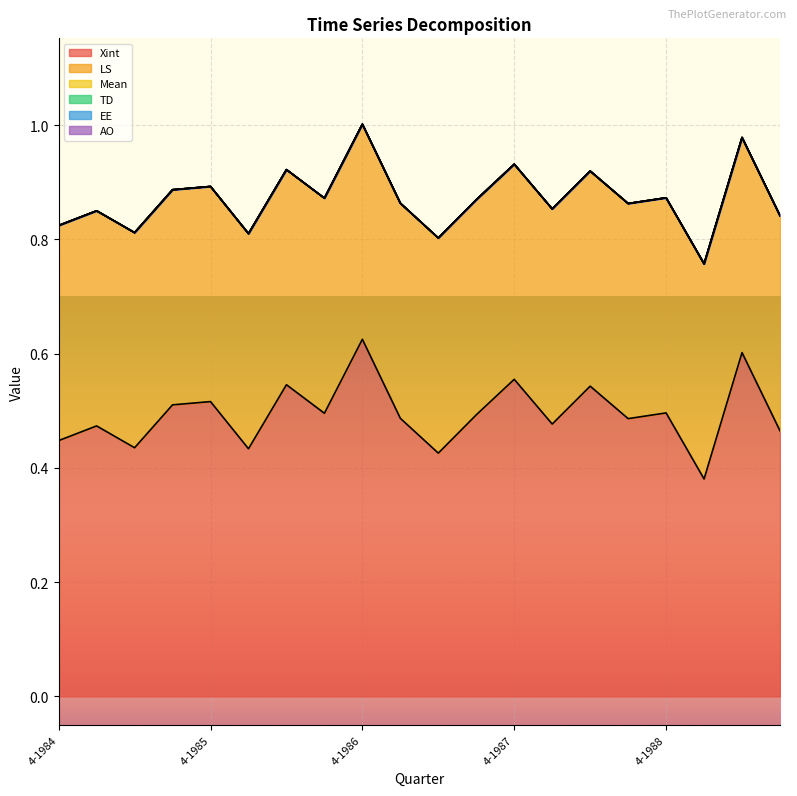

True or false: LS and AO intersect in this chart.

False